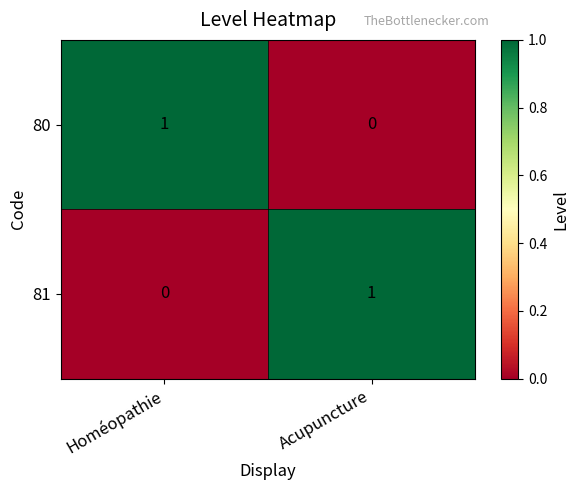

At how many categories does at least one series exceed 0?

2